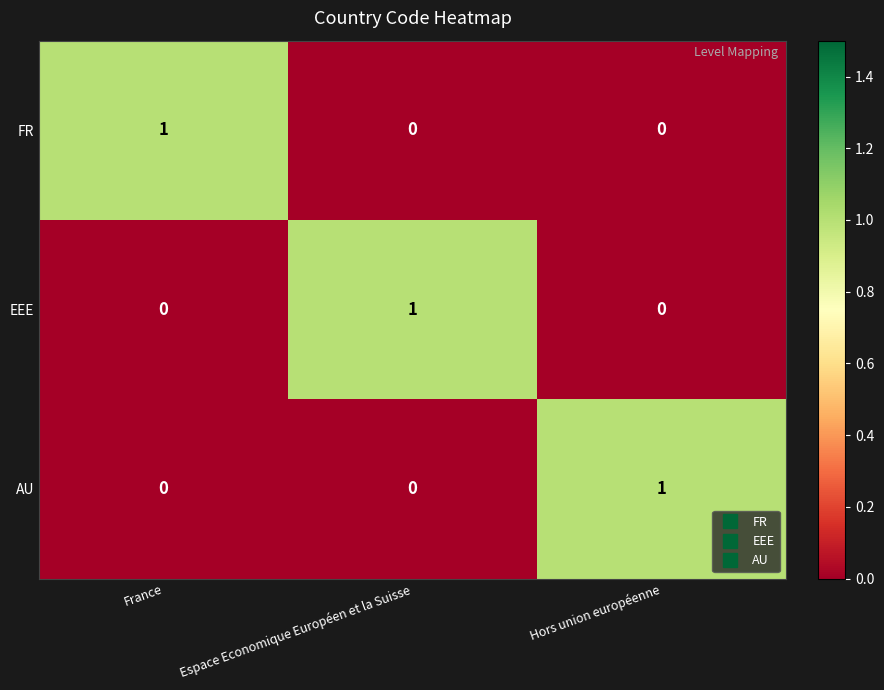

True or false: AU has a value of 2 at Hors union européenne.

False